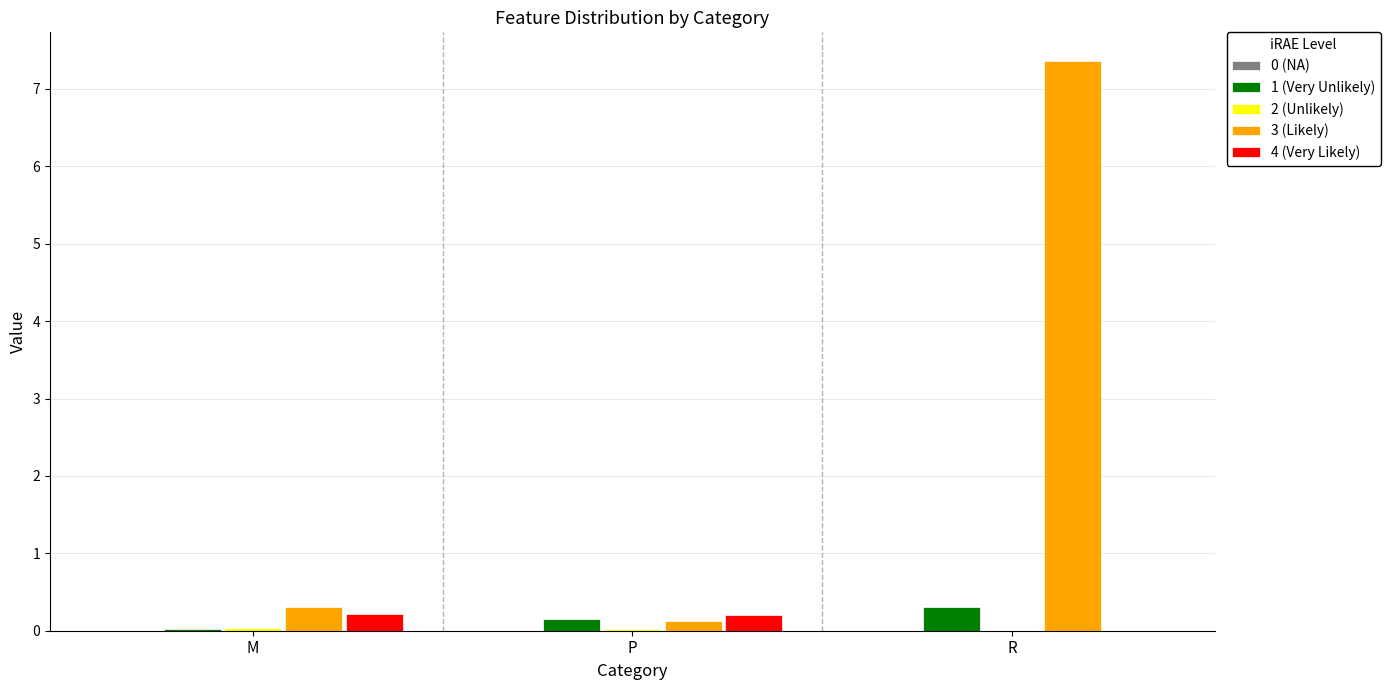

Does the chart contain stacked bars?

No